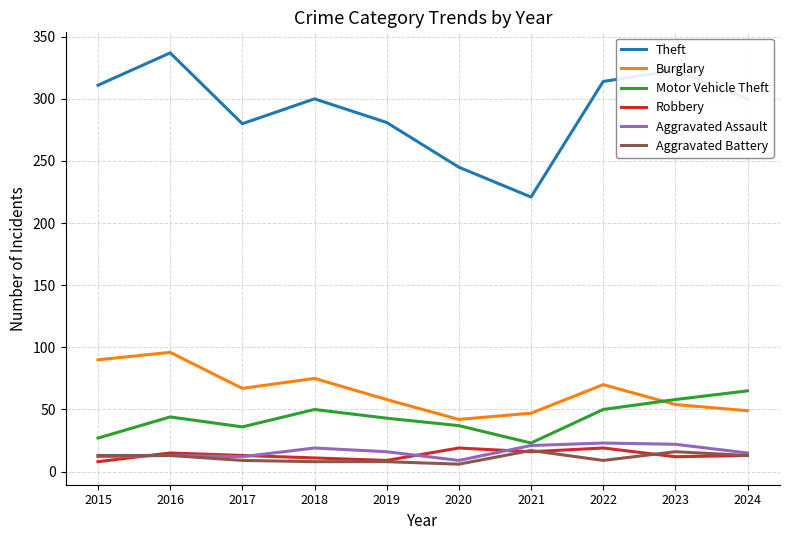

What is the average value of the Motor Vehicle Theft series?

43